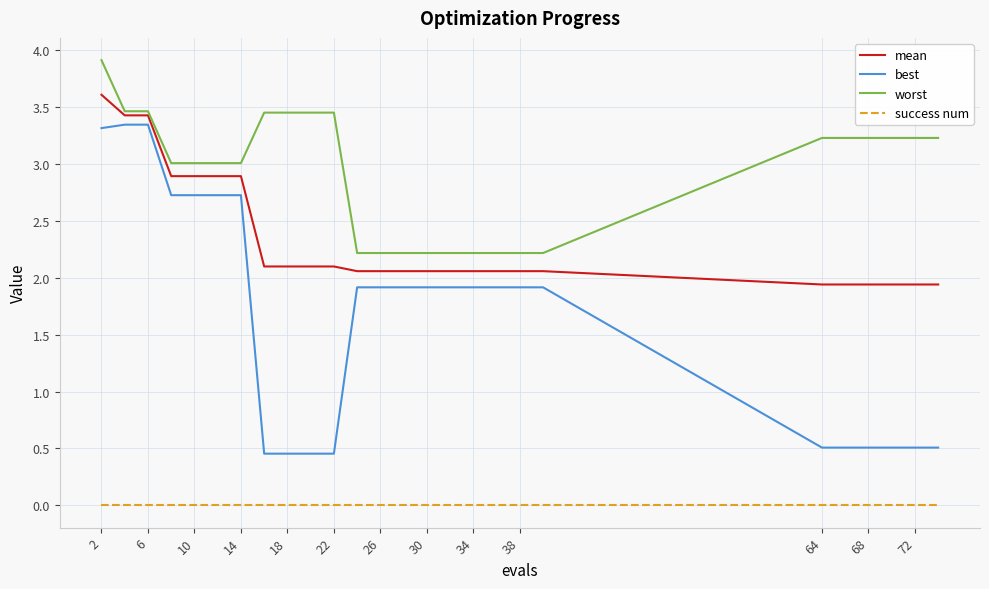

Which series has the widest spread of values?

best